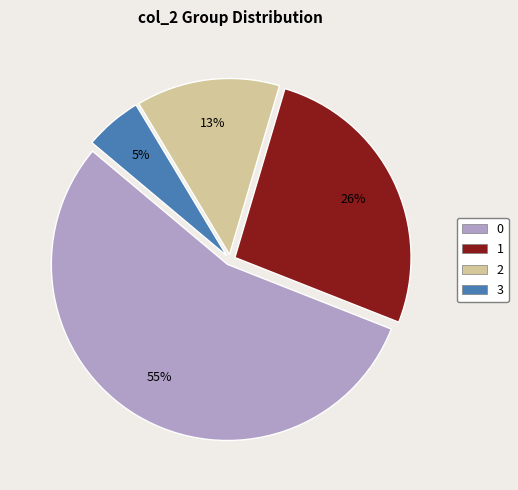

How many slices are in this pie chart?

4